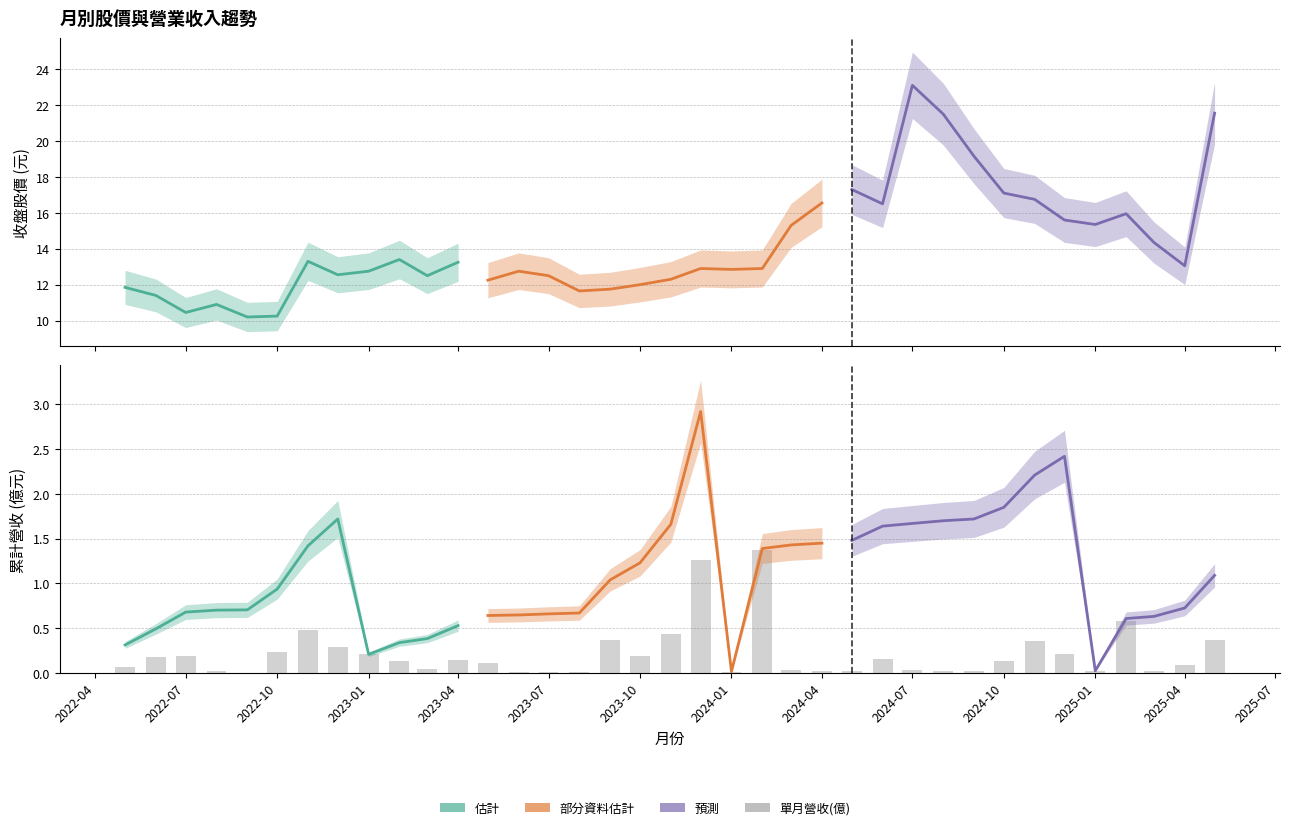

What is the difference between the second highest and second lowest values?

1.3